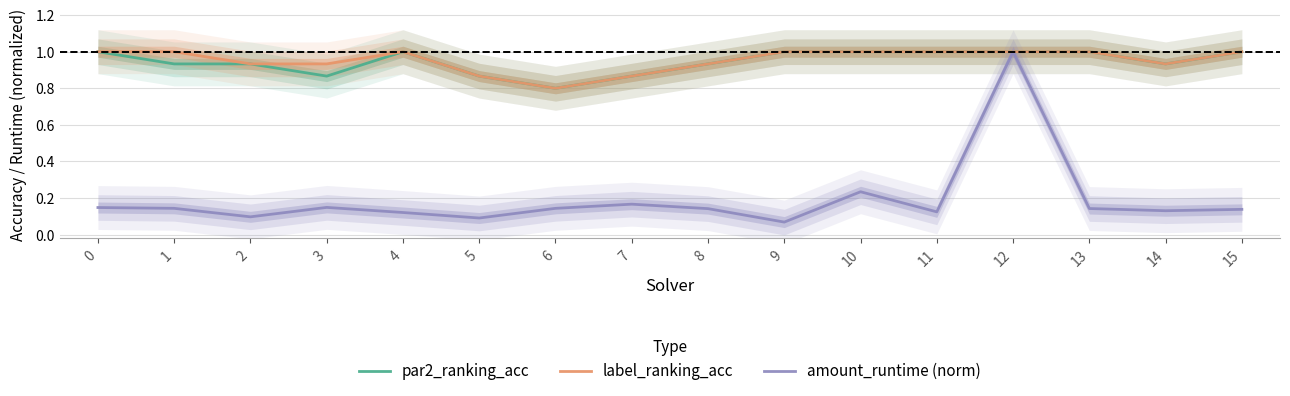

Reading right to left, extract all data points from this chart.

par2_ranking_acc: 15=1.0	14=0.9	13=1.0	12=1.0	11=1.0	10=1.0	9=1.0	8=0.9	7=0.9	6=0.8	5=0.9	4=1.0	3=0.9	2=0.9	1=0.9	0=1.0
label_ranking_acc: 15=1.0	14=0.9	13=1.0	12=1.0	11=1.0	10=1.0	9=1.0	8=0.9	7=0.9	6=0.8	5=0.9	4=1.0	3=0.9	2=0.9	1=1.0	0=1.0
amount_runtime (norm): 15=0.1	14=0.1	13=0.1	12=1.0	11=0.1	10=0.2	9=0.1	8=0.1	7=0.2	6=0.1	5=0.1	4=0.1	3=0.1	2=0.1	1=0.1	0=0.1